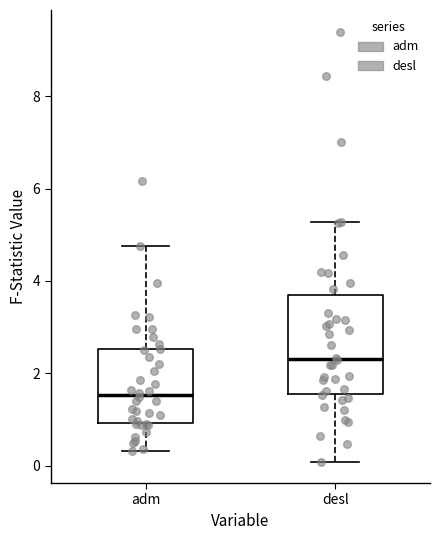

Where does the lower whisker of the box for adm end on the y-axis? The values are not printed on the chart, so give them approximately, as read against the axis.

0.4